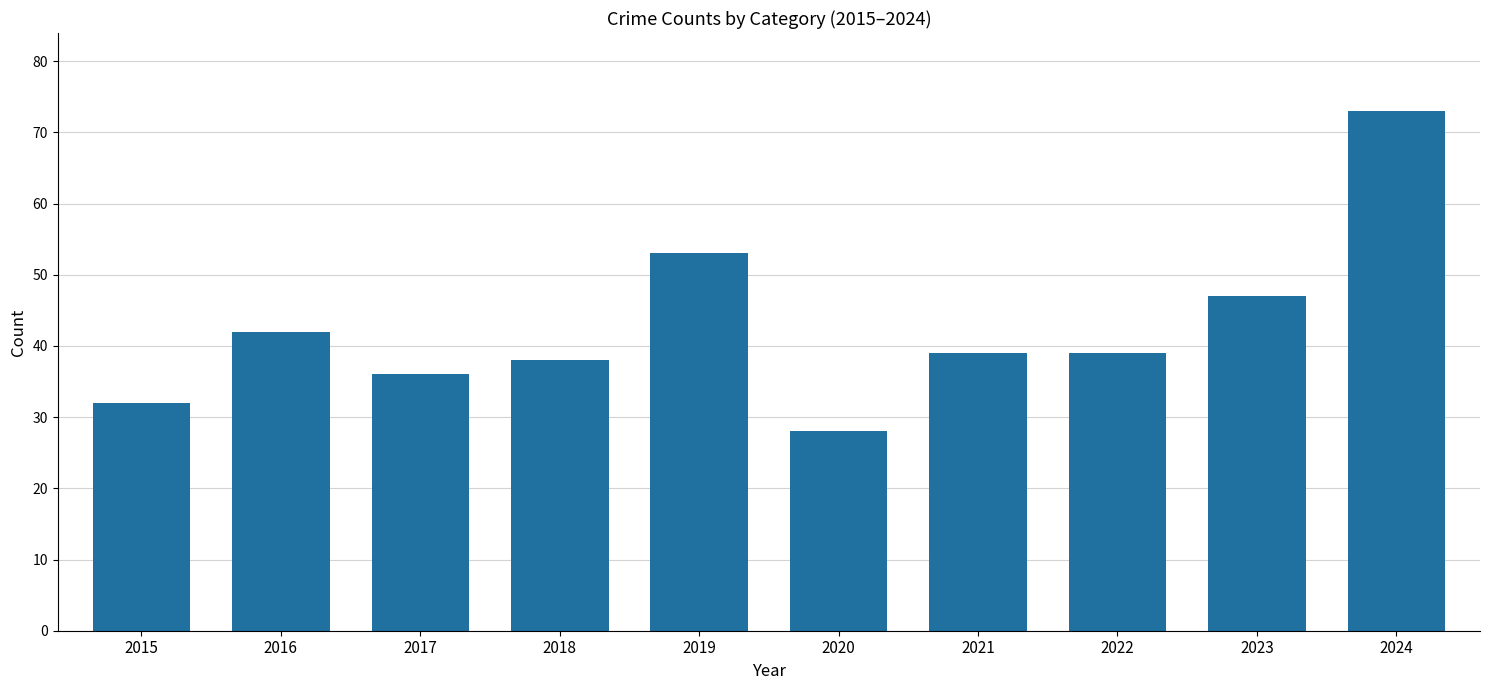

What is the sum of the values at 2018 and 2023?

85